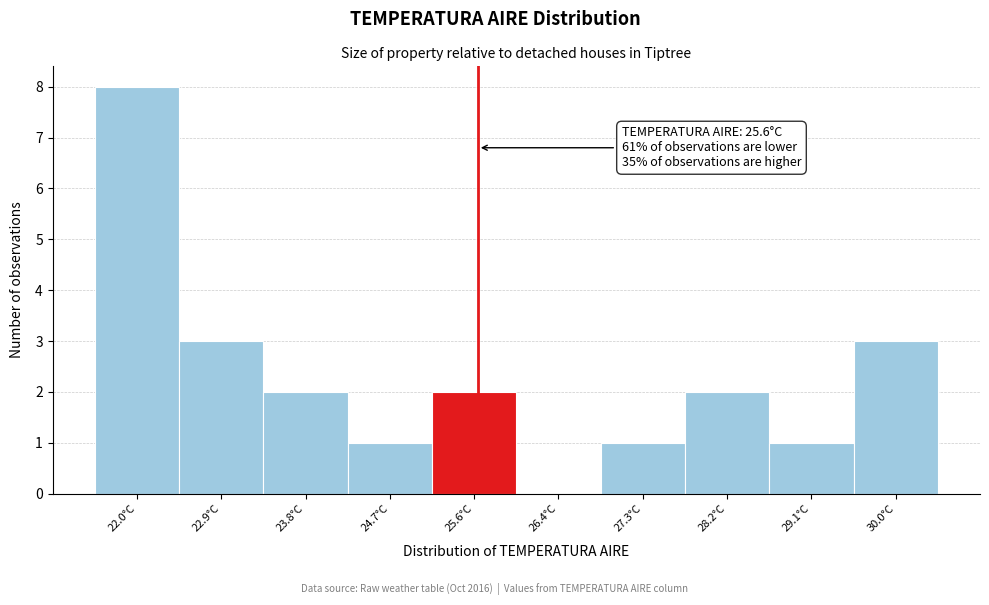

Over which range of the x-axis is the bar tallest?

21.60 to 22.48